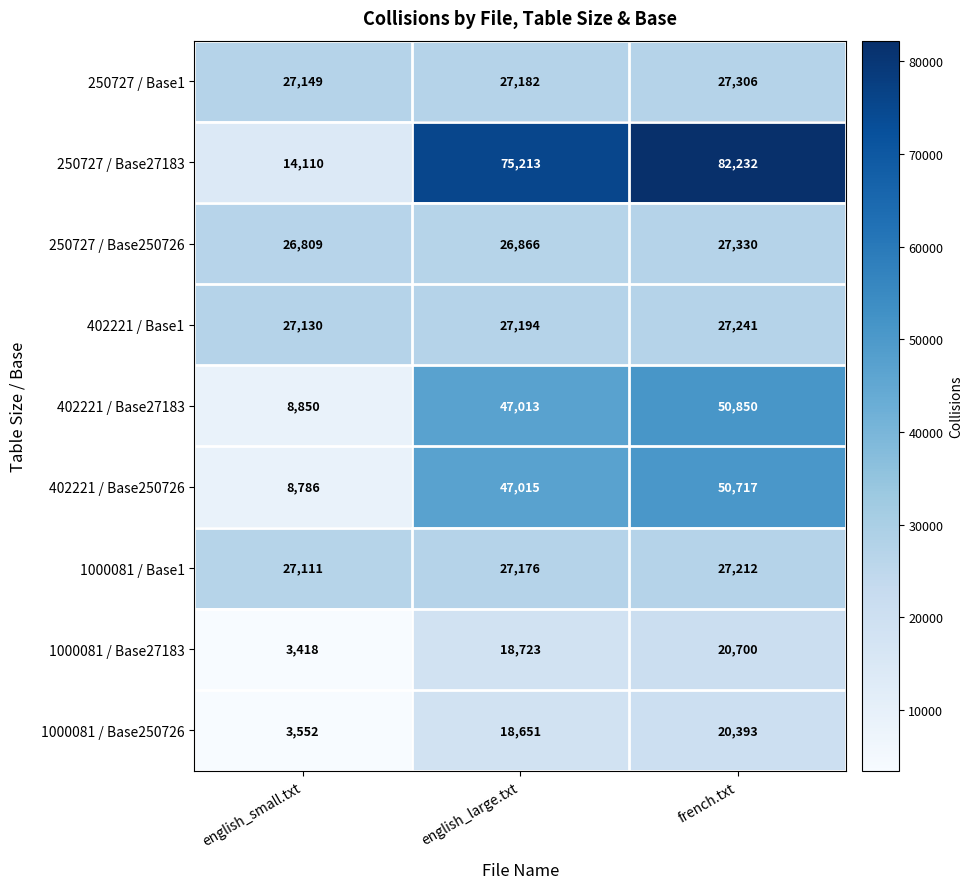

The value of 402221 / Base1 at english_small.txt is 27130. True or false?

True